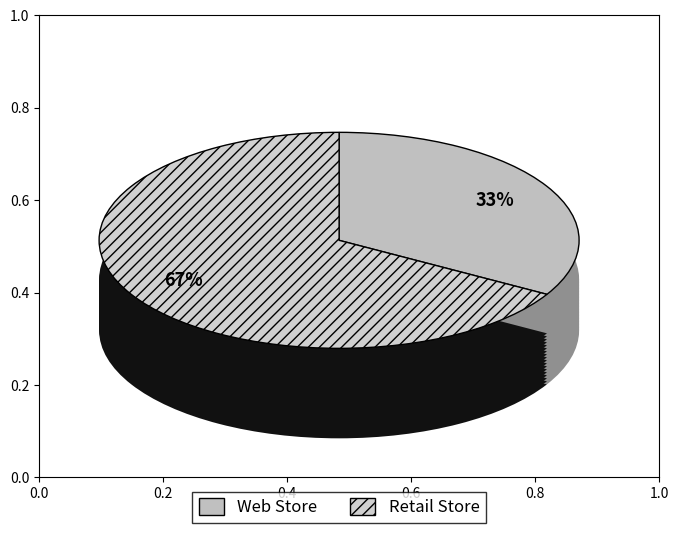

What is the majority slice?

Retail Store